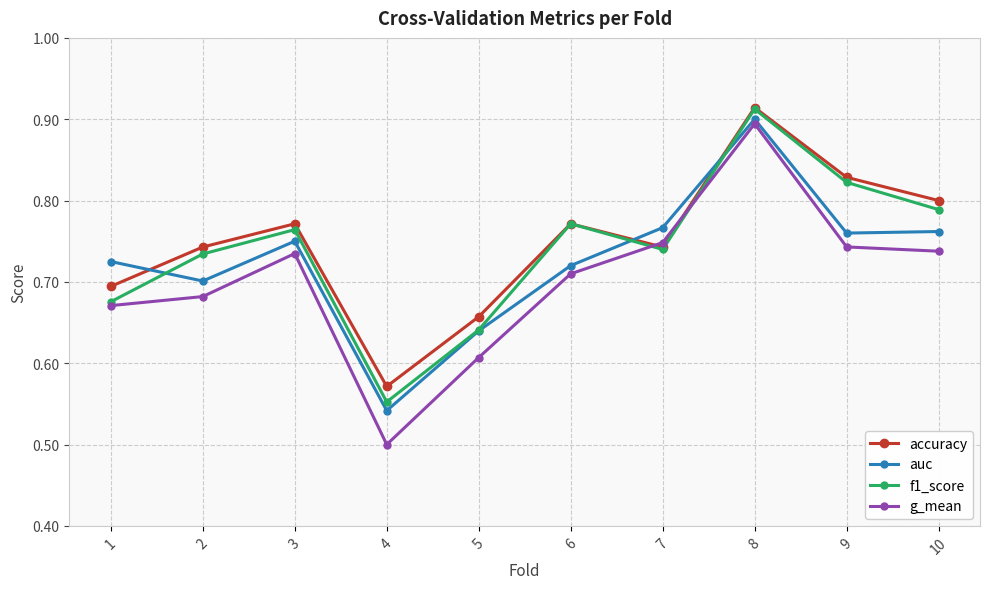

How many interior local valleys does the f1_score series have?

2